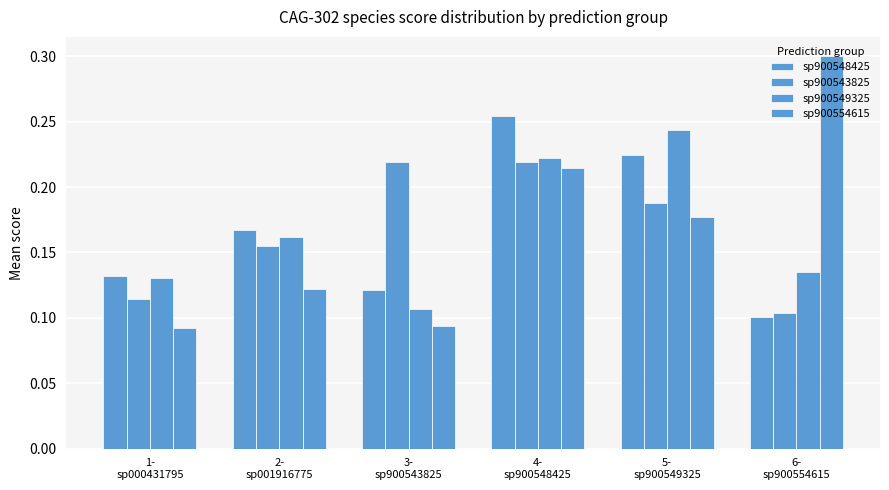

Does the chart contain stacked bars?

No